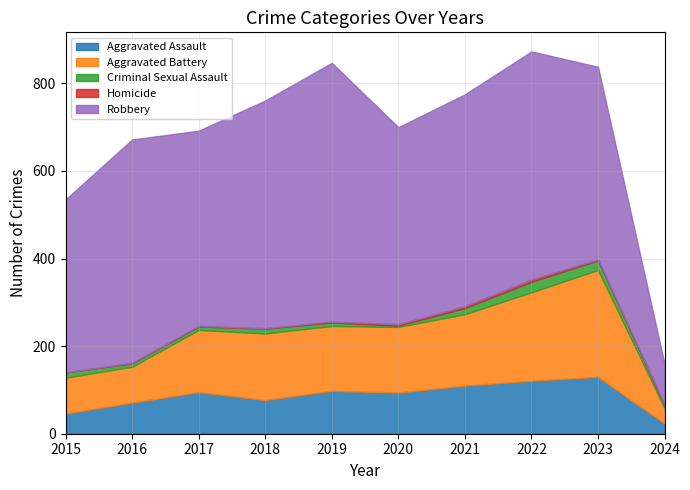

Reading left to right, what are all the values shown in this chart?

Aggravated Assault: 46	71	95	77	98	94	110	121	130	23
Aggravated Battery: 82	82	142	152	148	150	163	202	244	35
Criminal Sexual Assault: 12	8	8	11	8	3	14	24	22	7
Homicide: 0	1	1	1	2	3	4	5	2	2
Robbery: 395	510	446	520	591	450	484	521	440	92